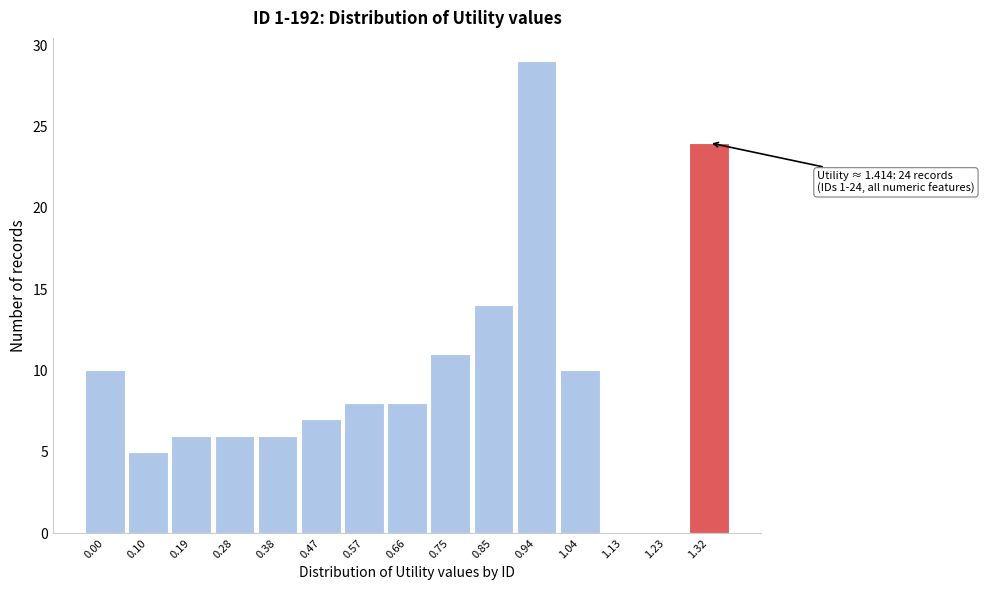

Reading left to right, extract all data points from this chart.

0.00=10	0.10=5	0.19=6	0.28=6	0.38=6	0.47=7	0.57=8	0.66=8	0.75=11	0.85=14	0.94=29	1.04=10	1.13=0	1.23=0	1.32=24